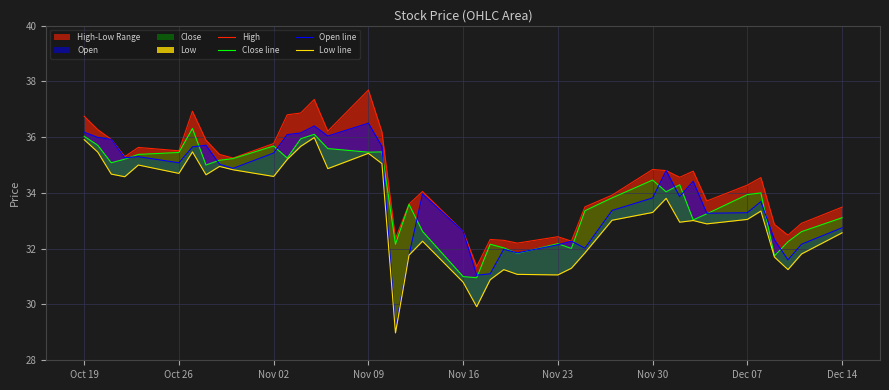

At how many categories does at least one series exceed 29?

40